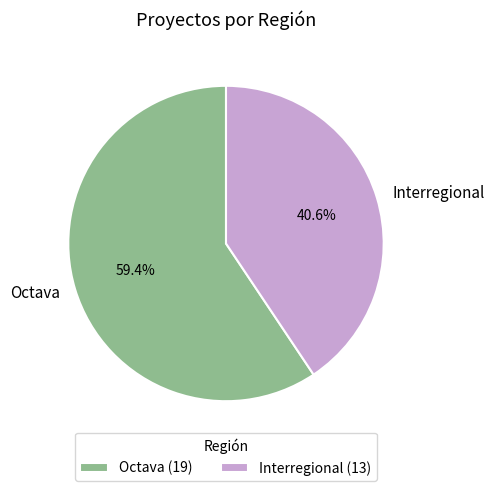

Combined, do Octava and Interregional account for over 50%?

Yes